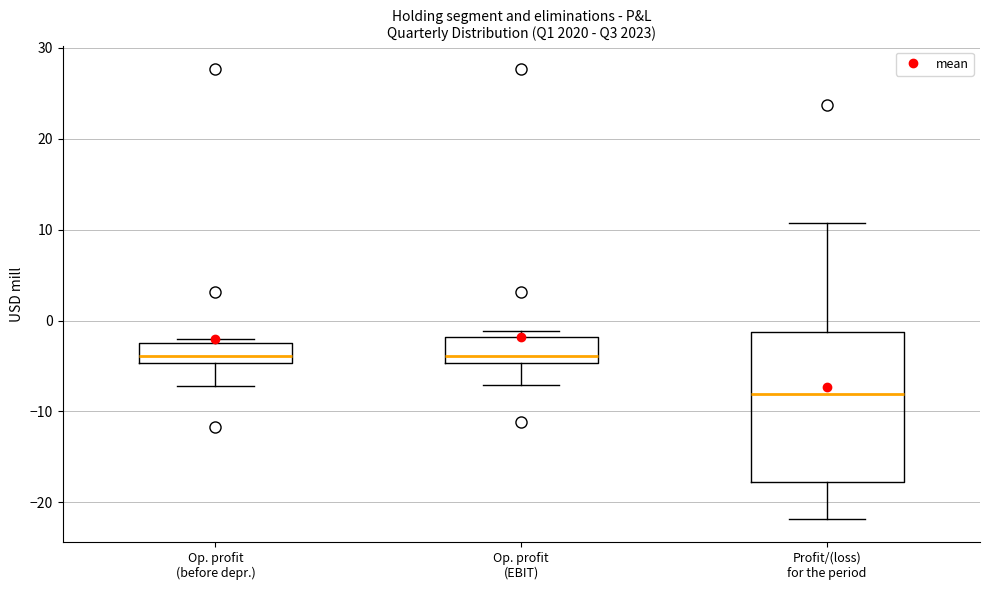

Which box's median line is the lowest?

Profit/(loss) for the period